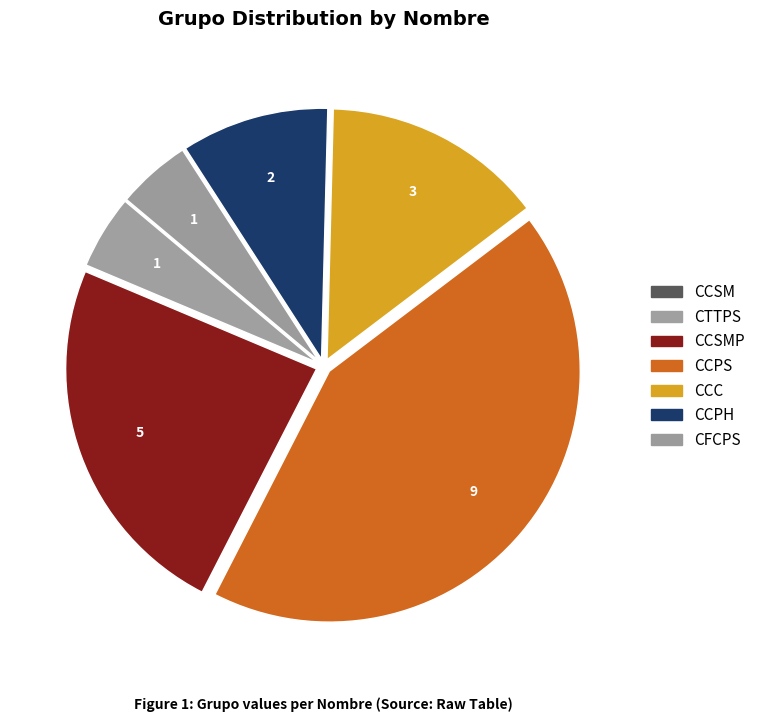

Rank the categories by value from highest to lowest.

CCPS, CCSMP, CCC, CCPH, CTTPS, CFCPS, CCSM